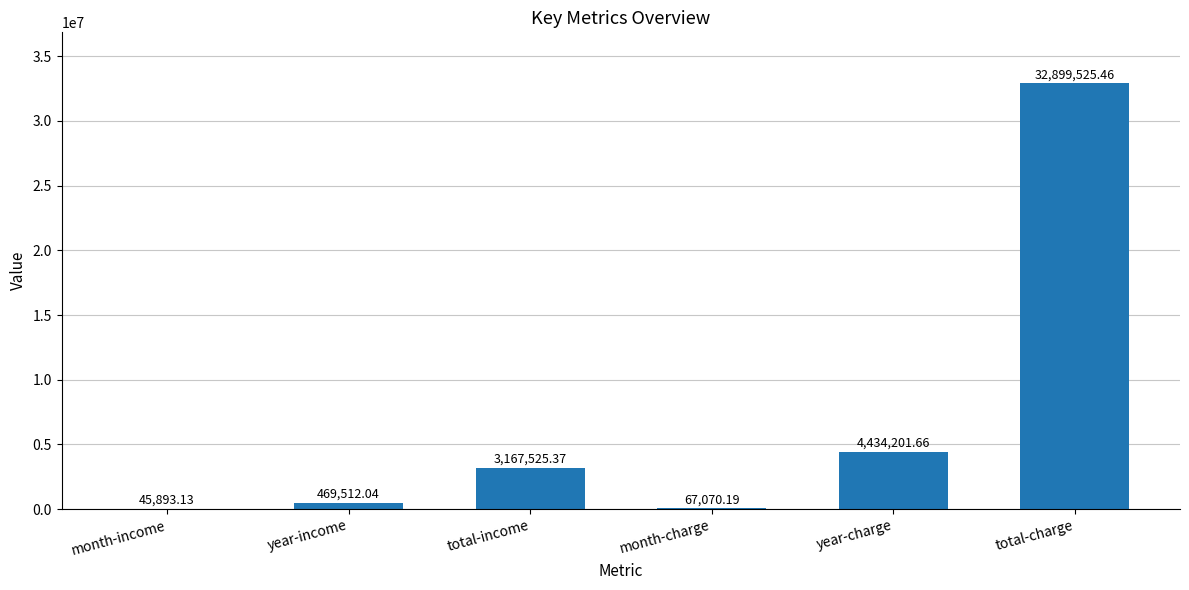

Between total-charge and year-income, which is larger?

total-charge